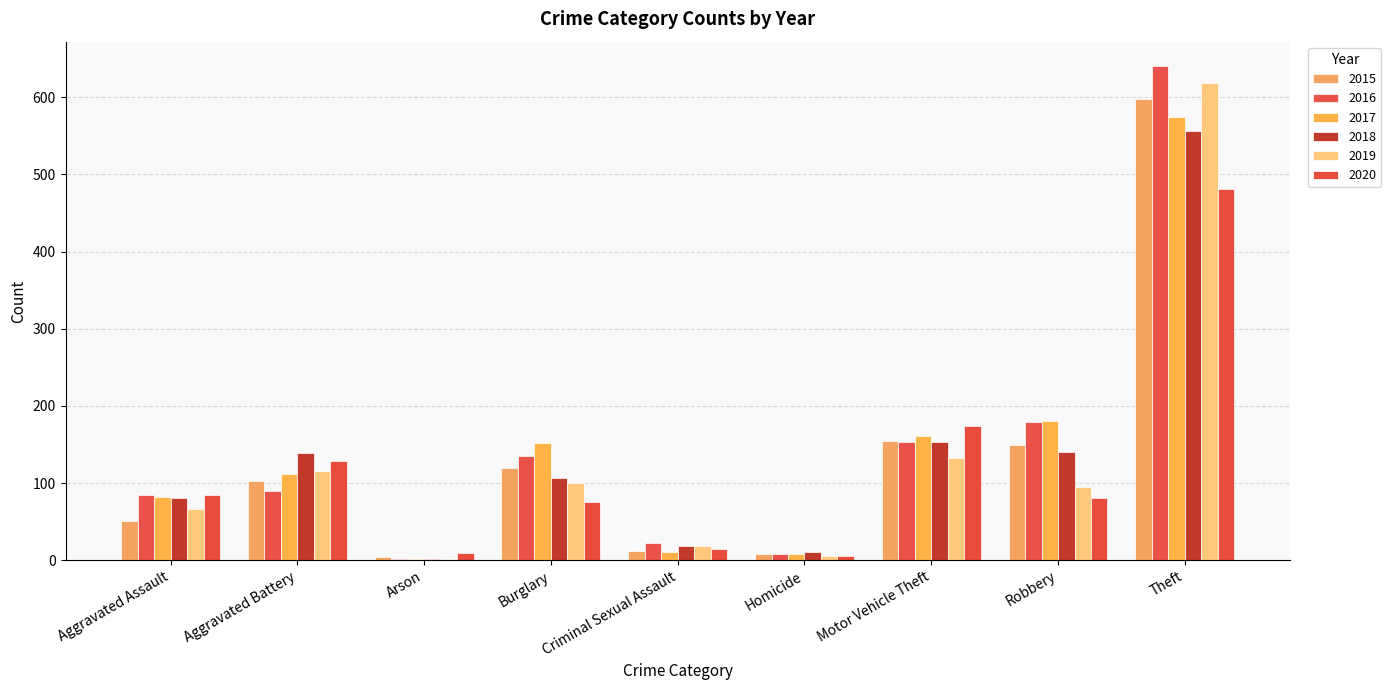

Reading left to right, extract all data points from this chart.

2015: 51	102	4	120	12	8	154	149	598
2016: 85	90	1	135	22	8	153	179	640
2017: 82	112	1	152	10	8	161	180	575
2018: 81	139	2	106	18	10	153	140	556
2019: 66	116	2	100	19	5	132	95	618
2020: 84	128	9	75	14	6	174	81	481